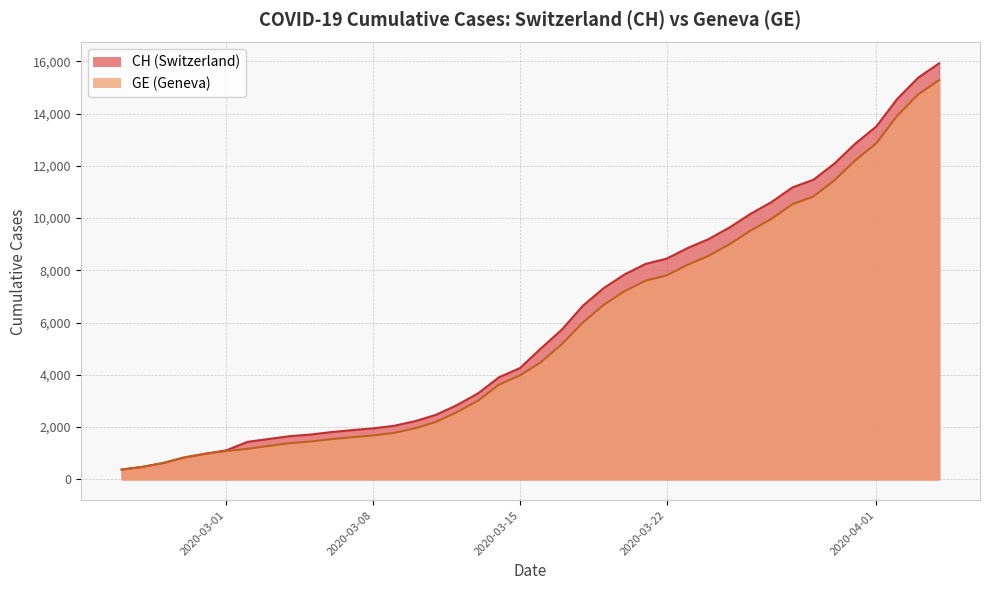

What is the label of the 12th point from the right?

2020-03-24